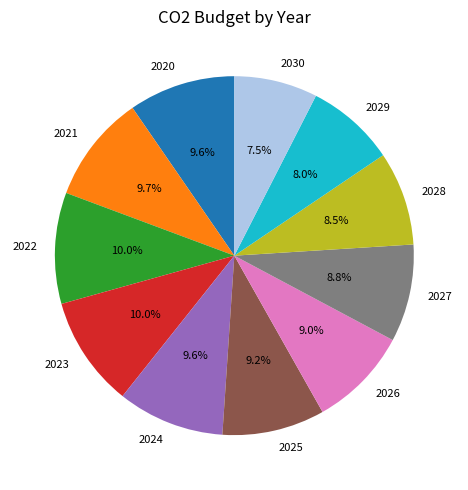

Is there a majority slice in this chart?

No